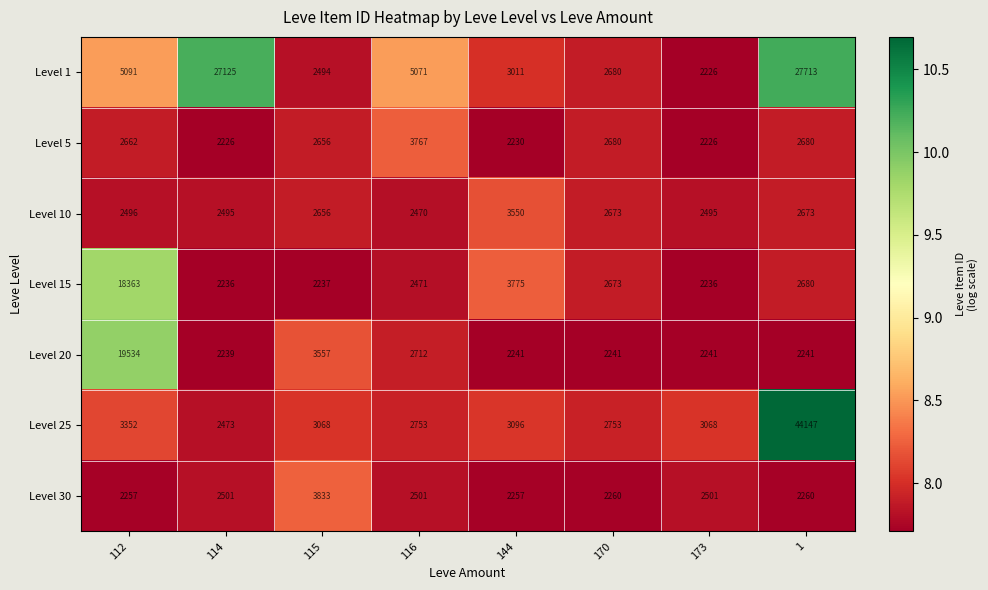

True or false: Level 25 has a value of 4624 at 116.

False